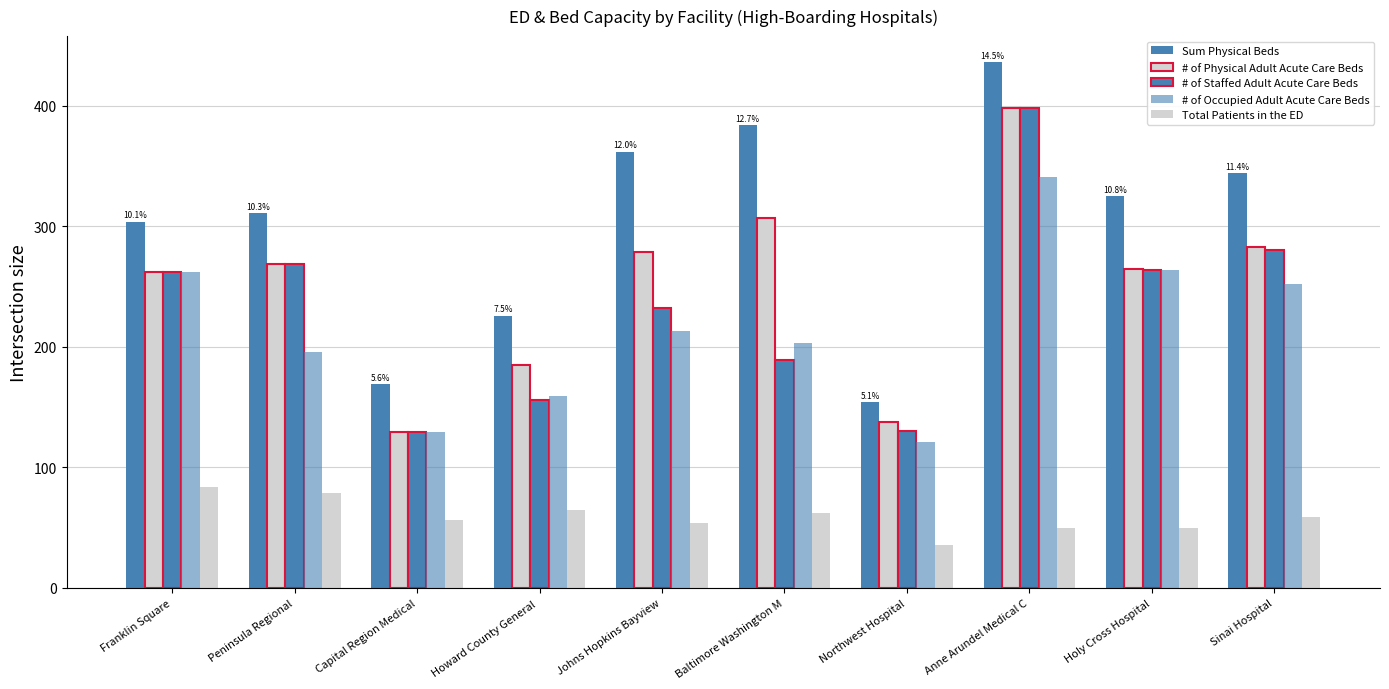

How many distinct data groups are displayed?

5